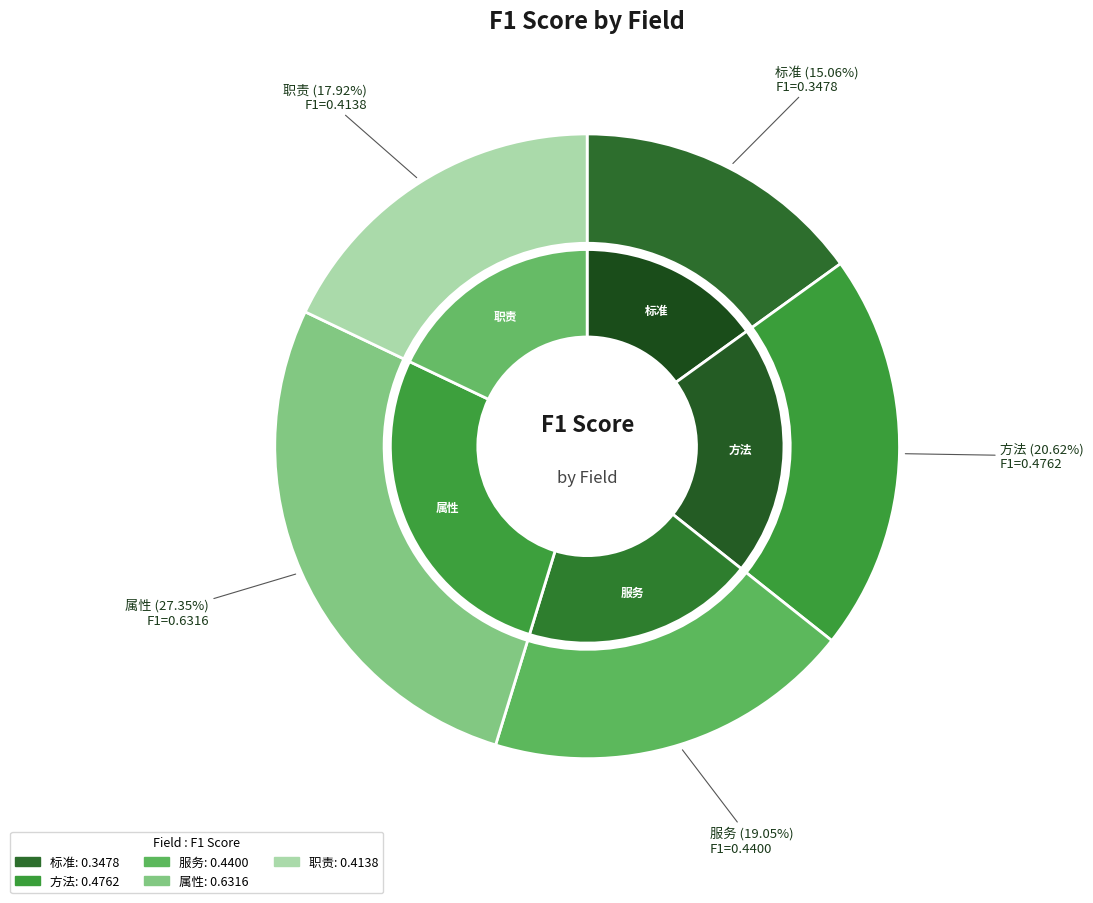

To the nearest percent, what portion does 职责 represent?

18%